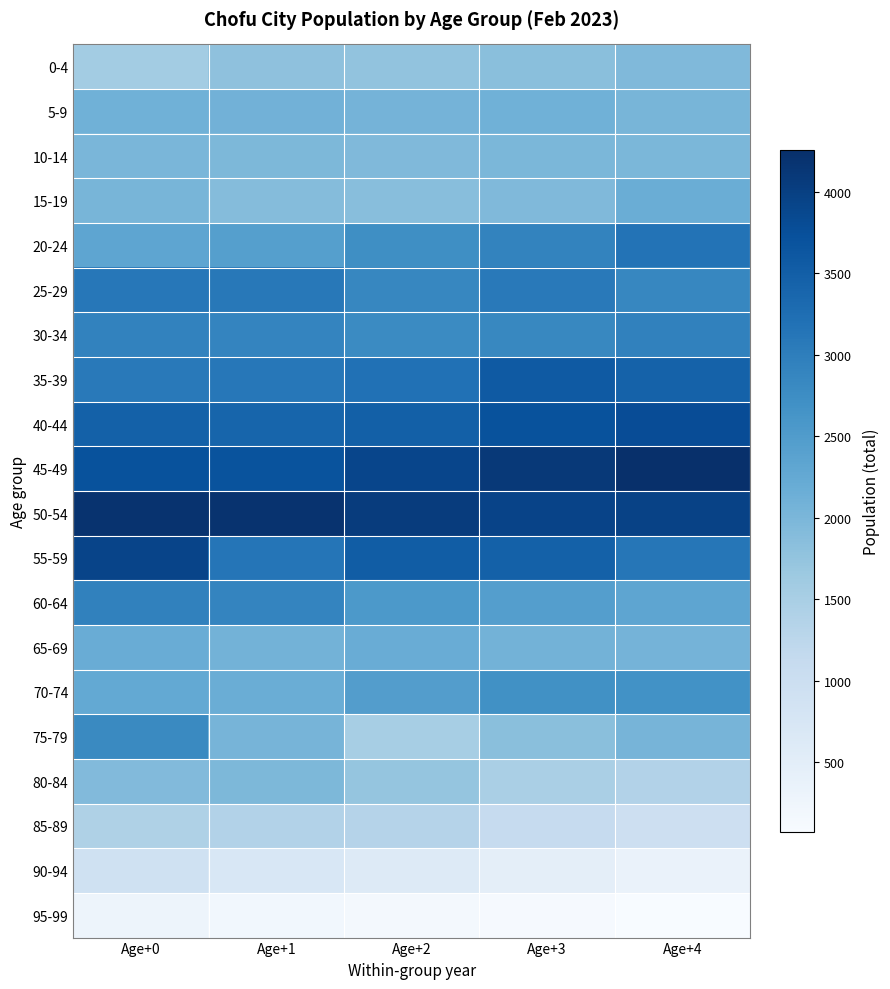

Reading left to right, list all the values displayed in this chart.

0-4: Age+0=1568	Age+1=1801	Age+2=1758	Age+3=1840	Age+4=1946
5-9: Age+0=2103	Age+1=2083	Age+2=2054	Age+3=2113	Age+4=2030
10-14: Age+0=2007	Age+1=1969	Age+2=1949	Age+3=1997	Age+4=1994
15-19: Age+0=2026	Age+1=1902	Age+2=1857	Age+3=1948	Age+4=2167
20-24: Age+0=2317	Age+1=2441	Age+2=2736	Age+3=2904	Age+4=3174
25-29: Age+0=3107	Age+1=3092	Age+2=2866	Age+3=3075	Age+4=2852
30-34: Age+0=2925	Age+1=2885	Age+2=2794	Age+3=2843	Age+4=2939
35-39: Age+0=3074	Age+1=3096	Age+2=3198	Age+3=3571	Age+4=3446
40-44: Age+0=3456	Age+1=3395	Age+2=3475	Age+3=3710	Age+4=3784
45-49: Age+0=3707	Age+1=3694	Age+2=3898	Age+3=4107	Age+4=4256
50-54: Age+0=4201	Age+1=4201	Age+2=4051	Age+3=3932	Age+4=3950
55-59: Age+0=3929	Age+1=3138	Age+2=3524	Age+3=3461	Age+4=3122
60-64: Age+0=2943	Age+1=2892	Age+2=2551	Age+3=2443	Age+4=2318
65-69: Age+0=2190	Age+1=2081	Age+2=2186	Age+3=2081	Age+4=2062
70-74: Age+0=2249	Age+1=2179	Age+2=2460	Age+3=2693	Age+4=2681
75-79: Age+0=2803	Age+1=2049	Age+2=1524	Age+3=1852	Age+4=2039
80-84: Age+0=1925	Age+1=1973	Age+2=1734	Age+3=1492	Age+4=1368
85-89: Age+0=1413	Age+1=1367	Age+2=1339	Age+3=1110	Age+4=965
90-94: Age+0=906	Age+1=720	Age+2=622	Age+3=476	Age+4=345
95-99: Age+0=275	Age+1=200	Age+2=153	Age+3=113	Age+4=72